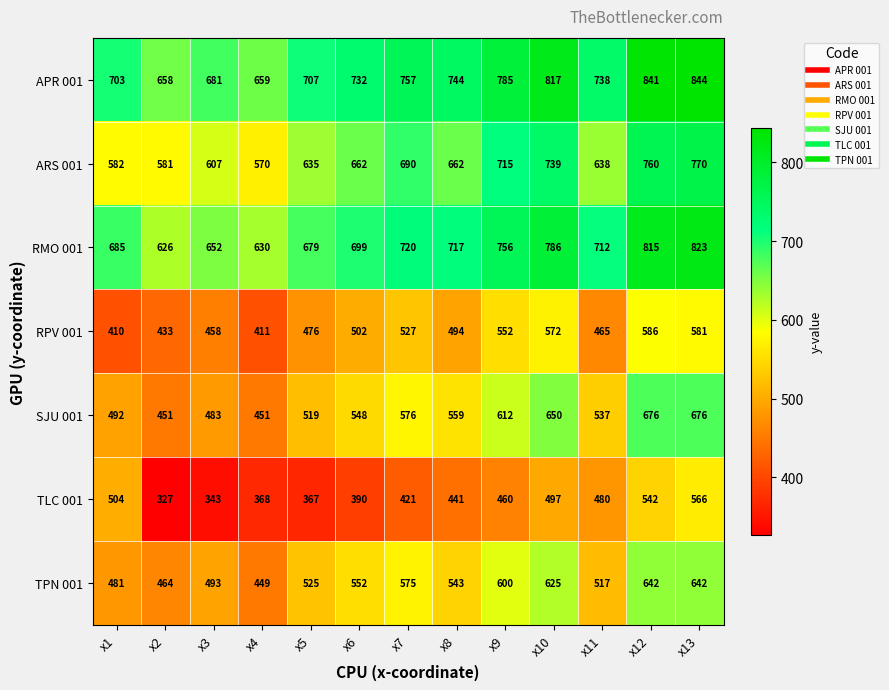

True or false: SJU 001 has a value of 451 at x2.

True